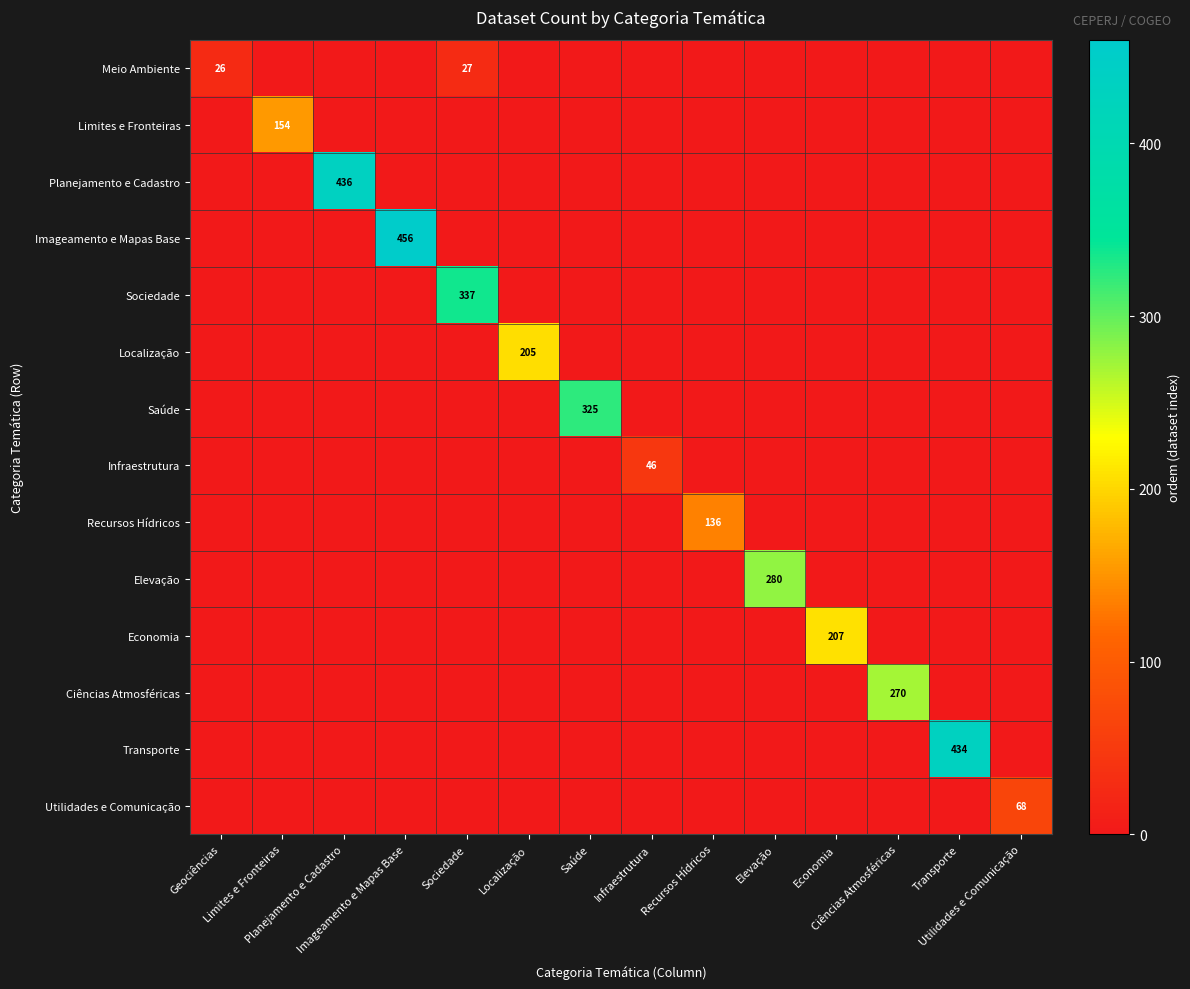

True or false: Sociedade has a value of 209 at Imageamento e Mapas Base.

False